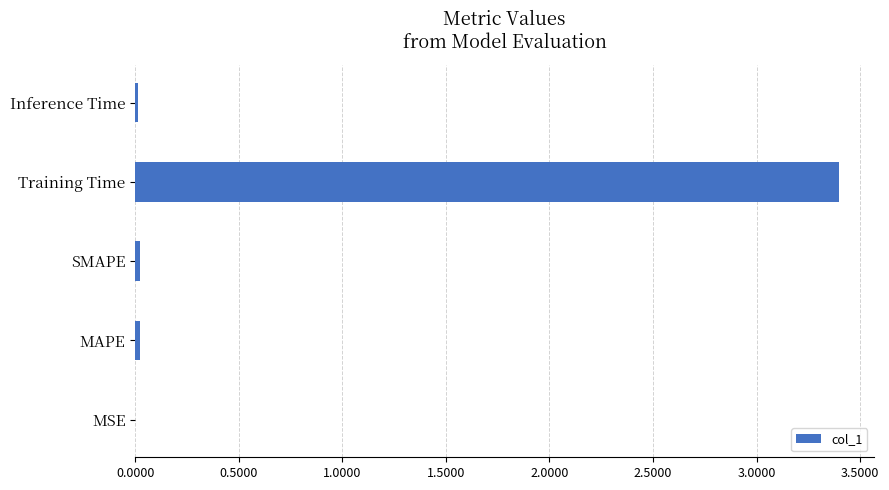

Is it true that the value at MAPE is 0.0?

True